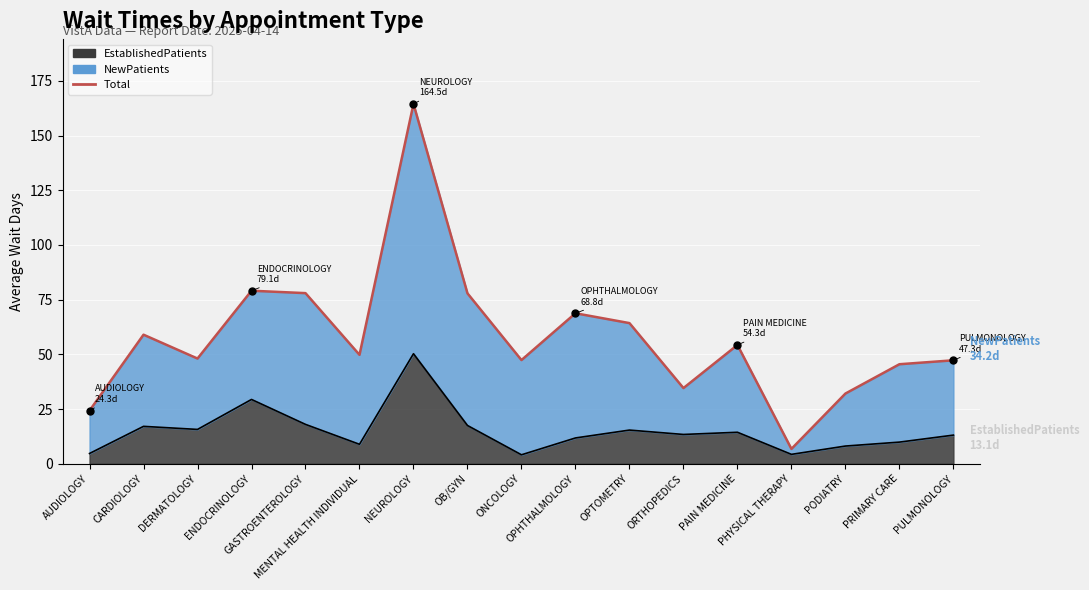

What is the difference between the second highest and minimum values?

72.3